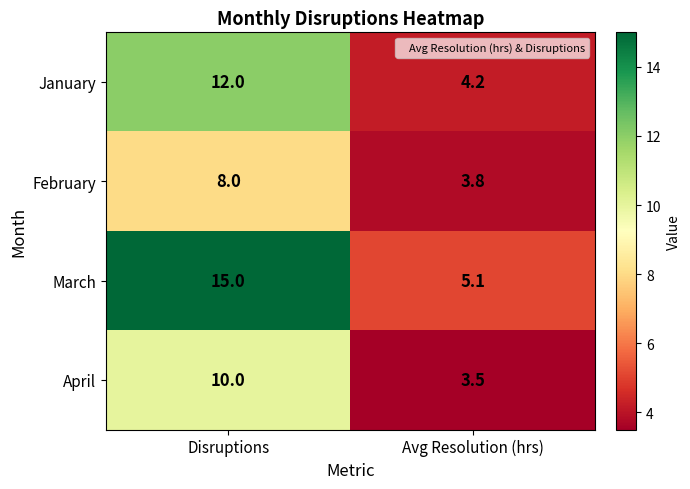

Read the March value at Disruptions.

15.0